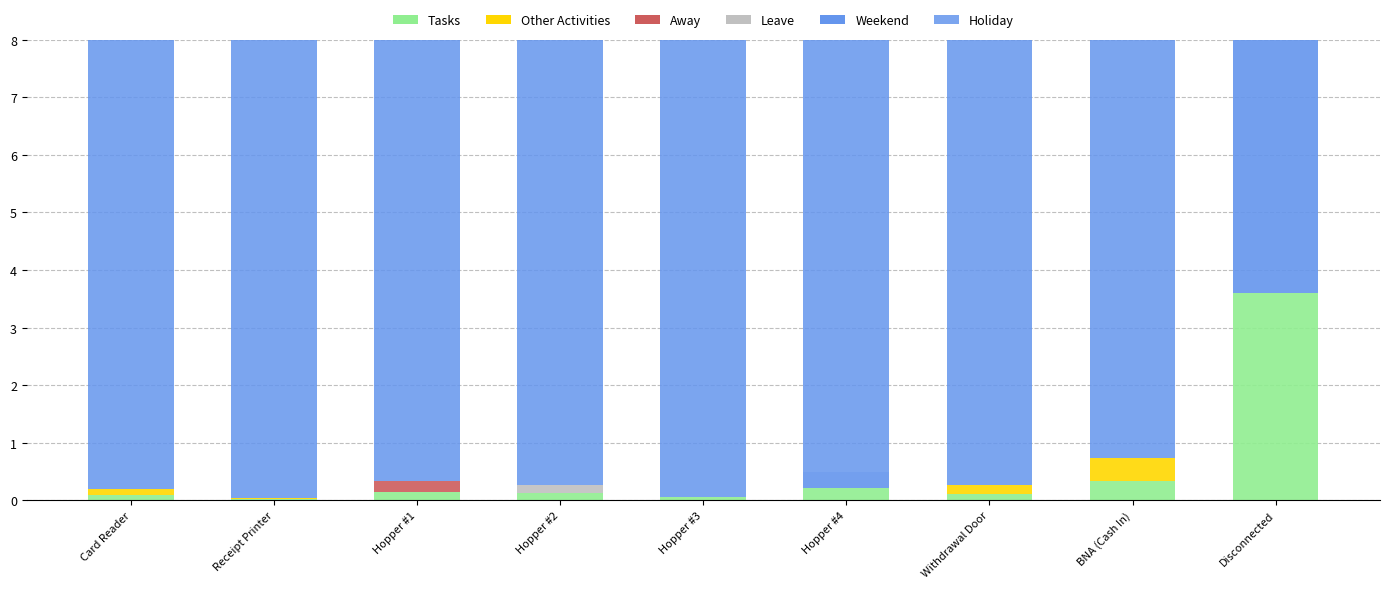

Count the number of categories in the chart.

9